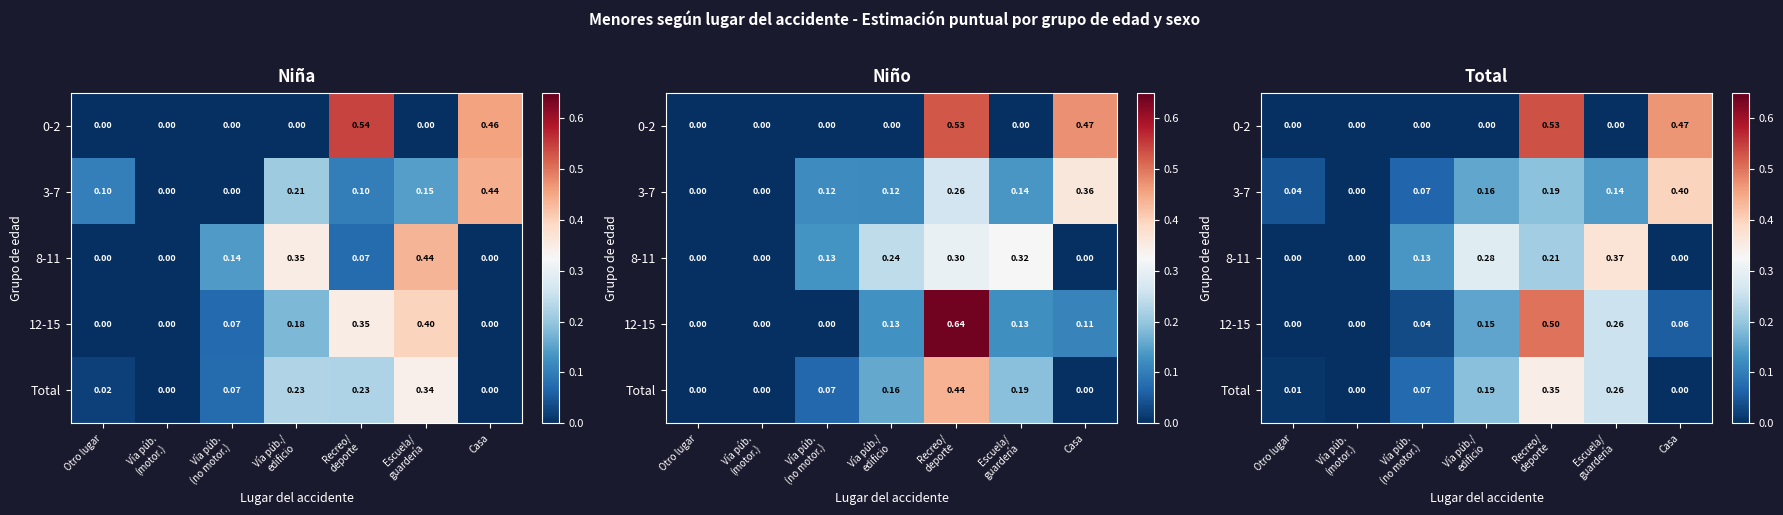

Which has a higher value, Casa or Vía púb.
(no motor.)?

Casa